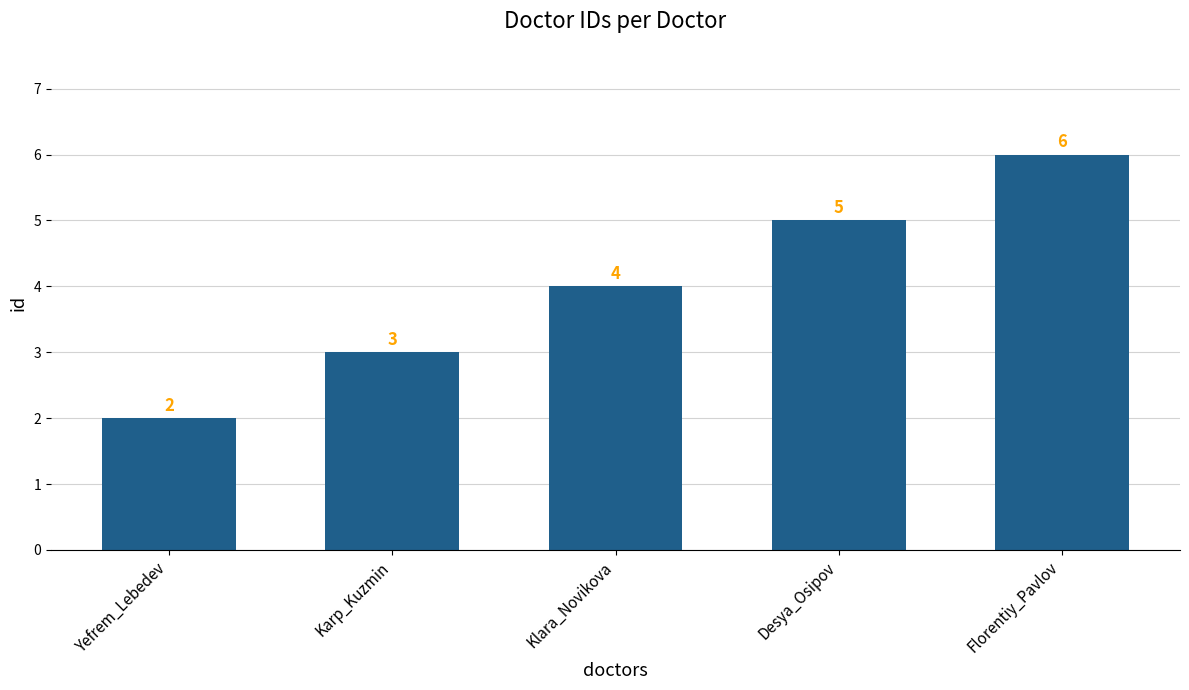

How many values are below 4?

2